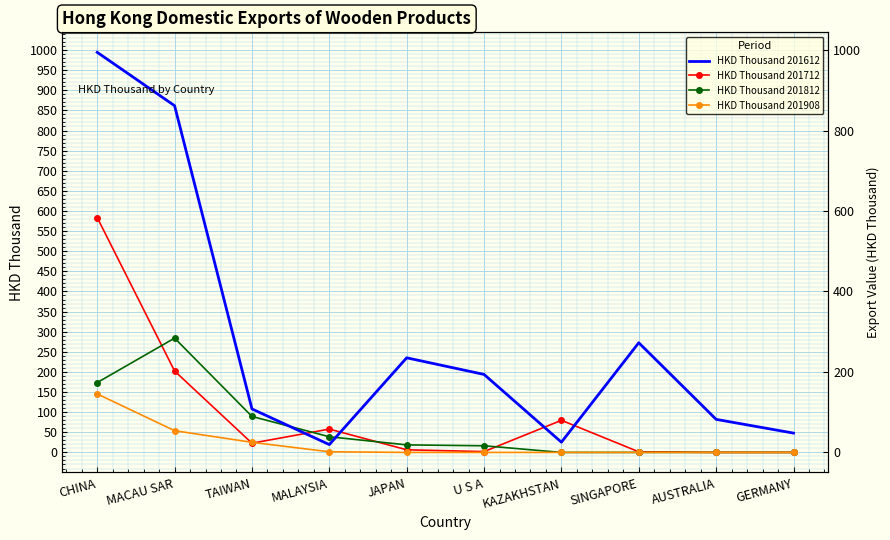

What is the difference between the highest and lowest values at AUSTRALIA?

82.1